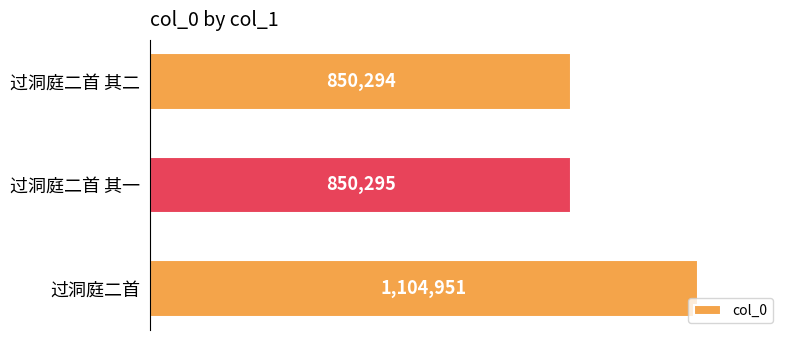

How many values are below 850295?

1